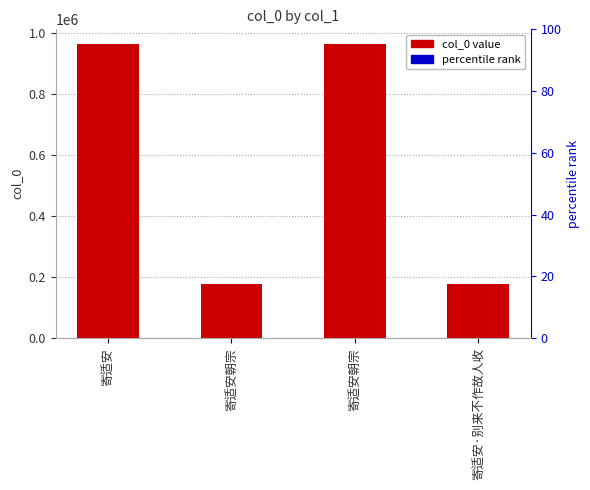

Does the chart contain stacked bars?

No